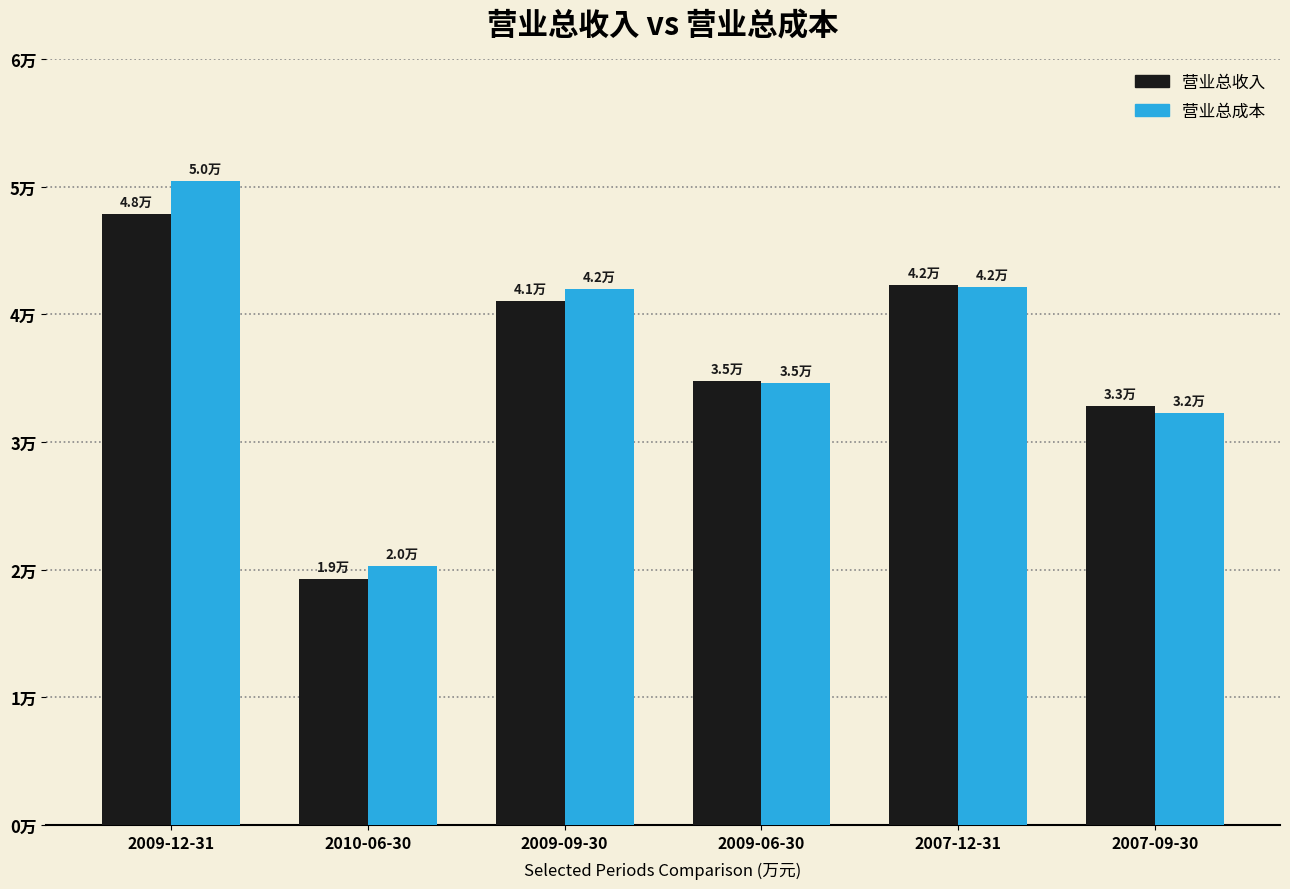

Is the value of 营业总收入 at 2009-12-31 greater than the value of 营业总成本 at 2009-06-30?

Yes